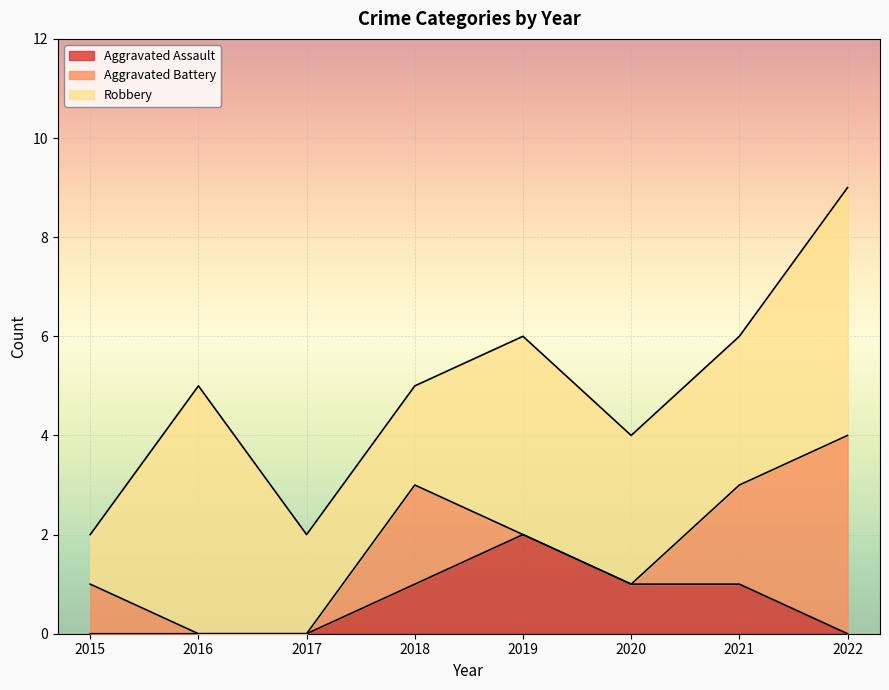

Between 2019 and 2022, which series saw the biggest shift?

Aggravated Battery